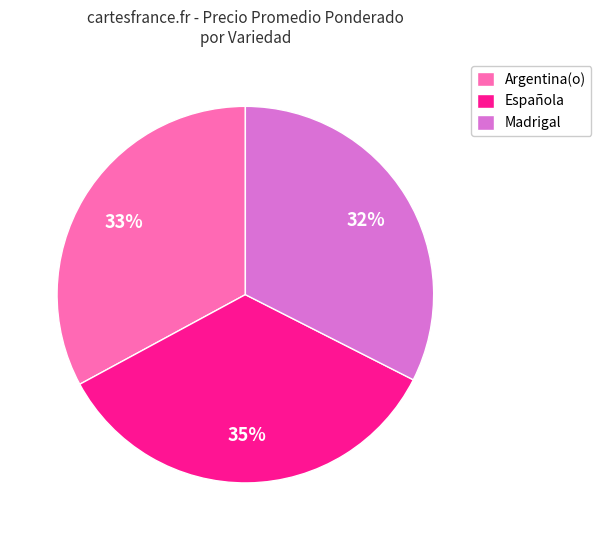

To the nearest percent, what is the combined percentage of Argentina(o) and Madrigal?

65%